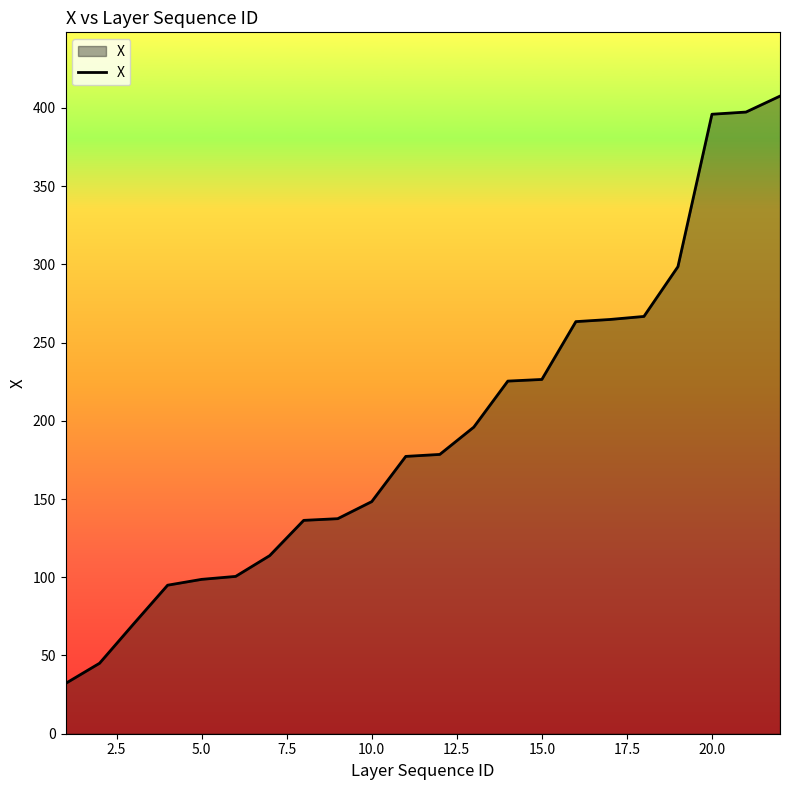

What is the smallest value displayed?

32.1